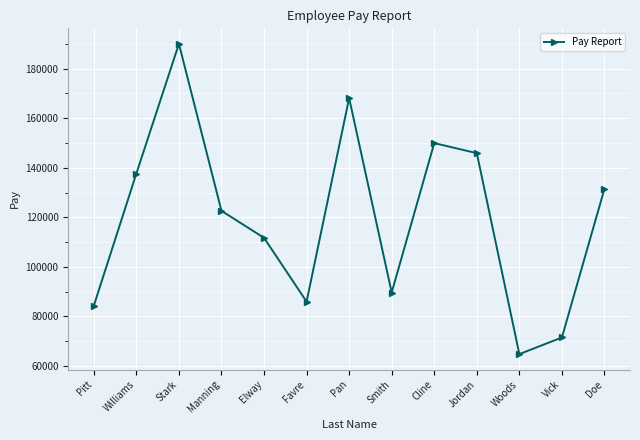

Where is the data nearest to the value 127390?

Doe